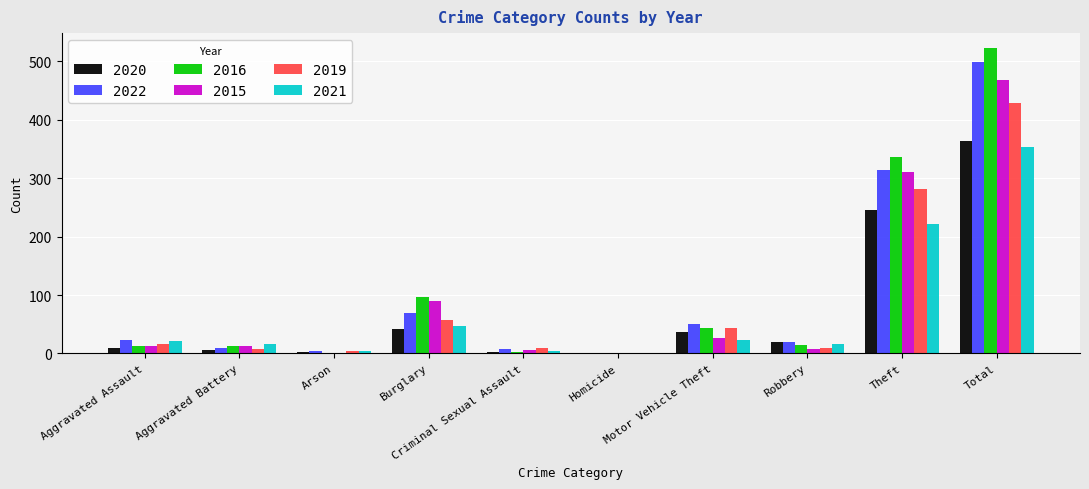

Is it true that 2015 equals 311 at Theft?

True